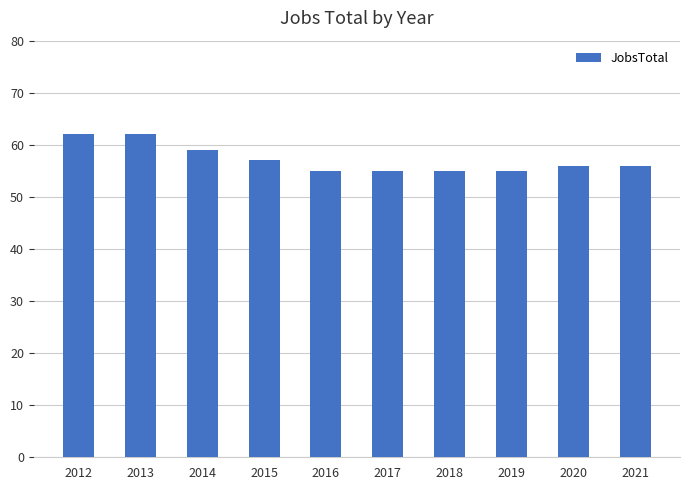

Reading left to right, list all the values displayed in this chart.

62	62	59	57	55	55	55	55	56	56